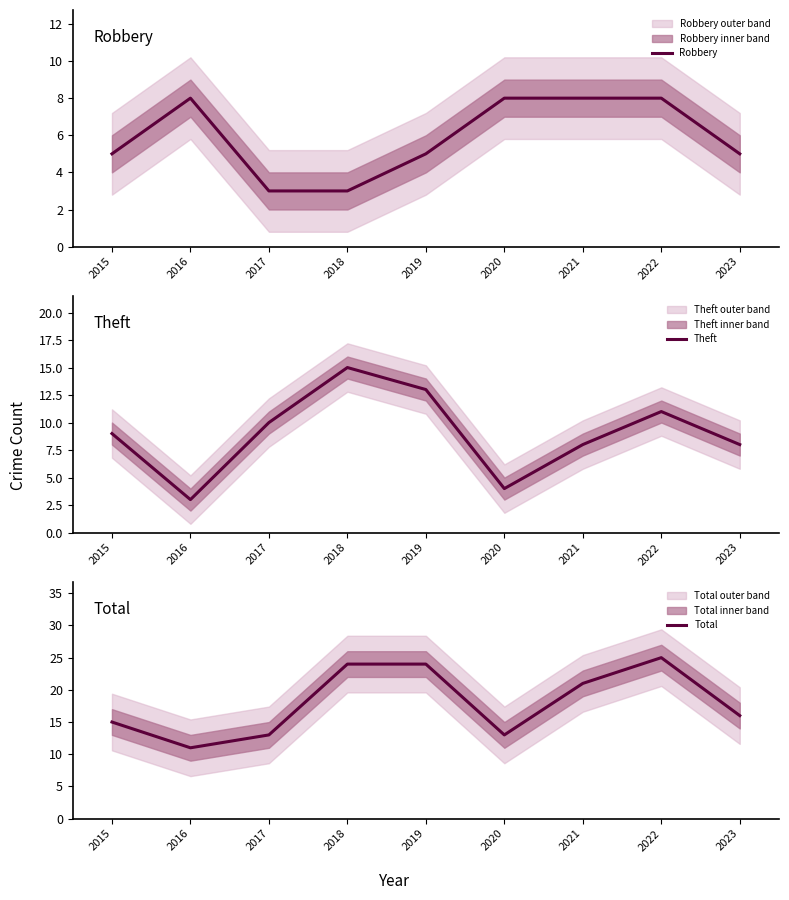

True or false: Total and Robbery intersect in this chart.

False